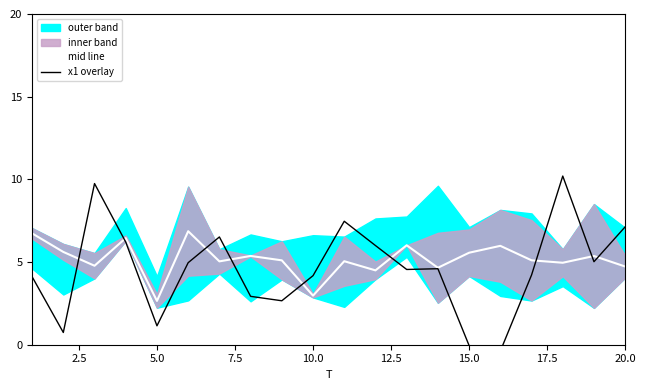

Is this an area chart (filled region under the line)?

No